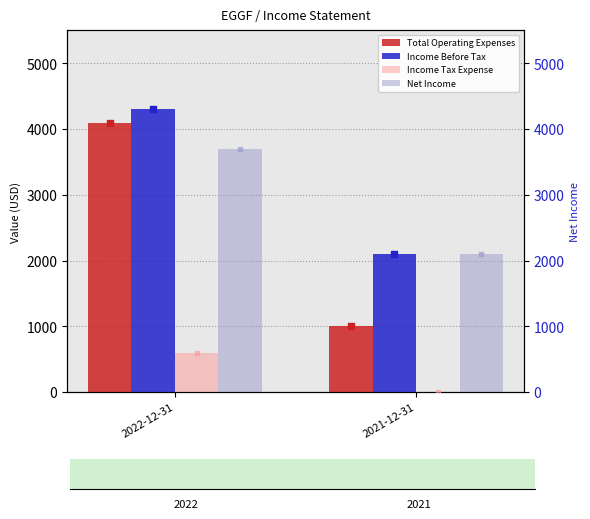

What are all the series names shown in the legend?

Total Operating Expenses, Income Before Tax, Income Tax Expense, Net Income